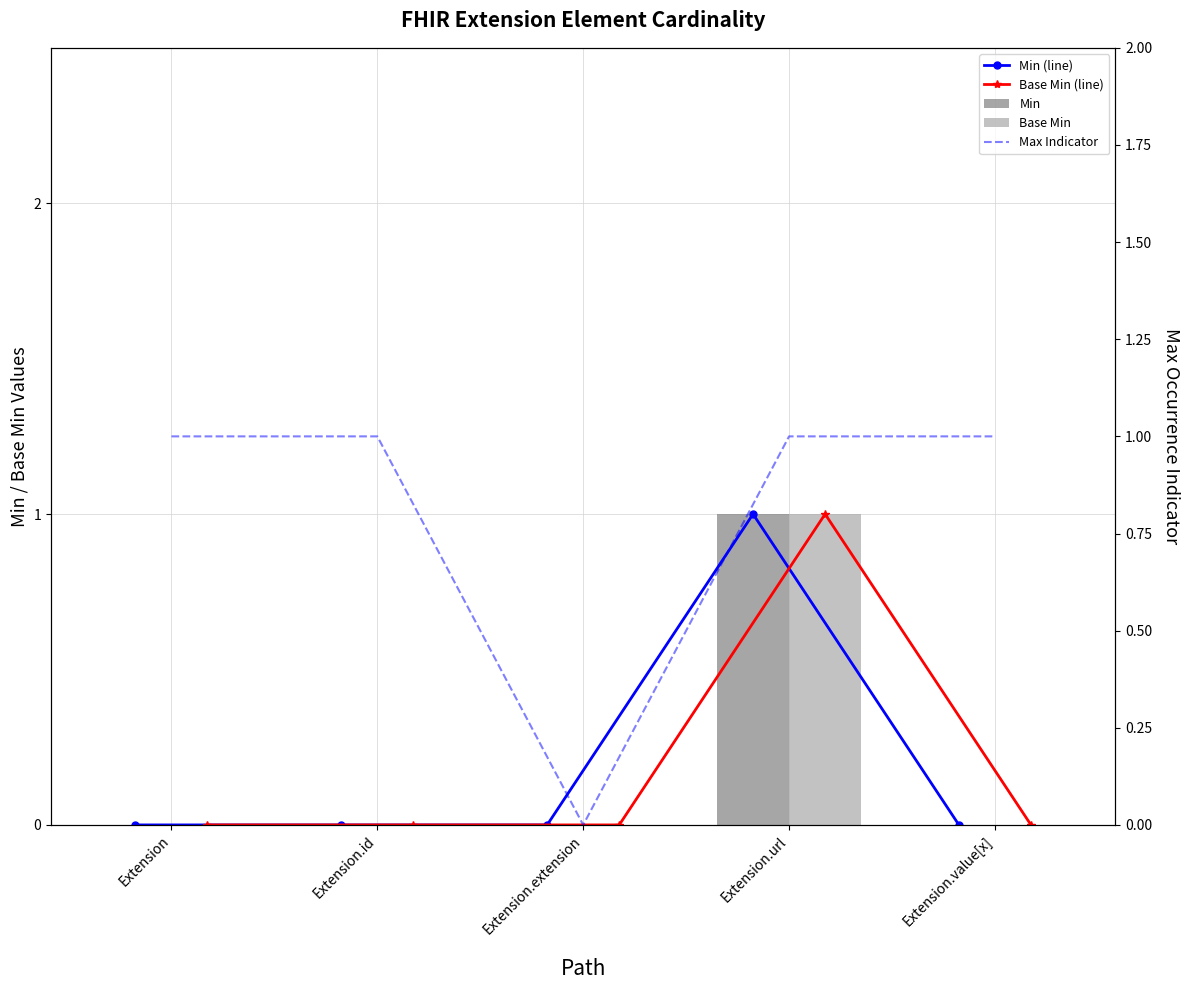

How many distinct data groups are displayed?

5